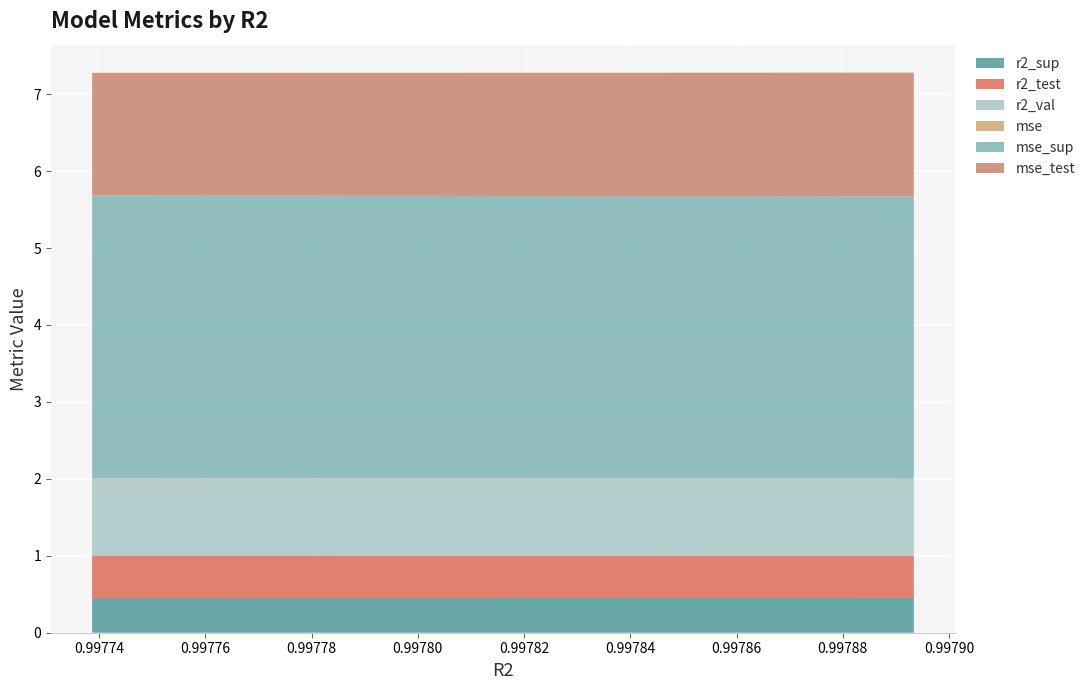

Reading right to left, transcribe all the data shown in this chart.

r2_sup: model_8_43_0=0.5	model_8_43_1=0.5	model_8_43_2=0.5	model_8_43_3=0.5	model_8_43_4=0.5	model_8_43_5=0.5	model_8_43_6=0.5	model_8_43_7=0.5	model_8_43_8=0.5	model_8_43_9=0.5
r2_test: model_8_43_0=0.6	model_8_43_1=0.6	model_8_43_2=0.6	model_8_43_3=0.6	model_8_43_4=0.6	model_8_43_5=0.6	model_8_43_6=0.6	model_8_43_7=0.6	model_8_43_8=0.6	model_8_43_9=0.6
r2_val: model_8_43_0=1.0	model_8_43_1=1.0	model_8_43_2=1.0	model_8_43_3=1.0	model_8_43_4=1.0	model_8_43_5=1.0	model_8_43_6=1.0	model_8_43_7=1.0	model_8_43_8=1.0	model_8_43_9=1.0
mse: model_8_43_0=0.0	model_8_43_1=0.0	model_8_43_2=0.0	model_8_43_3=0.0	model_8_43_4=0.0	model_8_43_5=0.0	model_8_43_6=0.0	model_8_43_7=0.0	model_8_43_8=0.0	model_8_43_9=0.0
mse_sup: model_8_43_0=3.7	model_8_43_1=3.7	model_8_43_2=3.7	model_8_43_3=3.7	model_8_43_4=3.7	model_8_43_5=3.7	model_8_43_6=3.7	model_8_43_7=3.7	model_8_43_8=3.7	model_8_43_9=3.7
mse_test: model_8_43_0=1.6	model_8_43_1=1.6	model_8_43_2=1.6	model_8_43_3=1.6	model_8_43_4=1.6	model_8_43_5=1.6	model_8_43_6=1.6	model_8_43_7=1.6	model_8_43_8=1.6	model_8_43_9=1.6